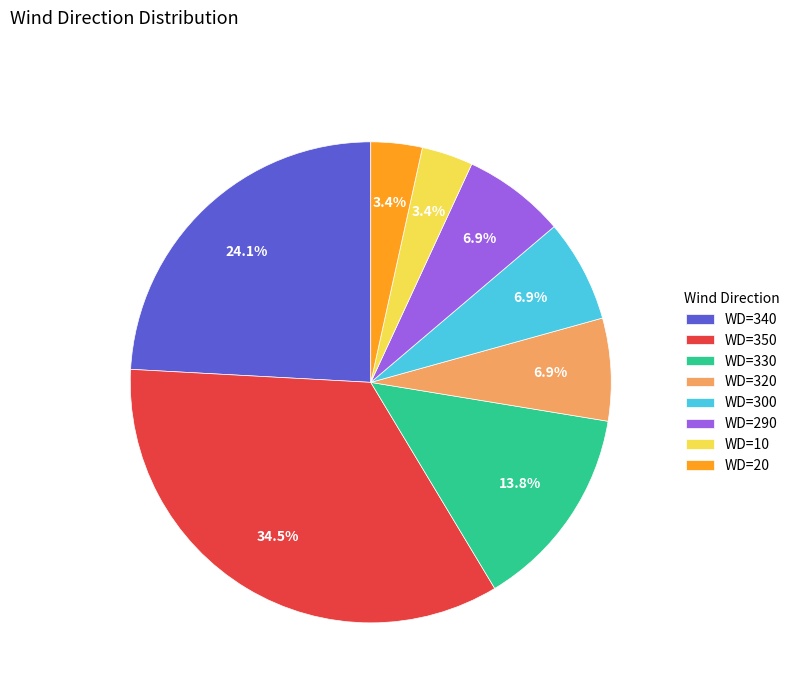

Which category has the biggest portion of the pie?

WD=350